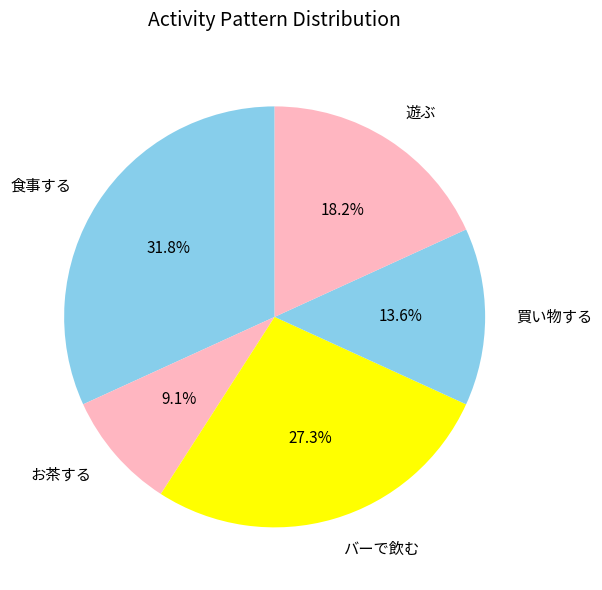

How many segments does this pie chart have?

5